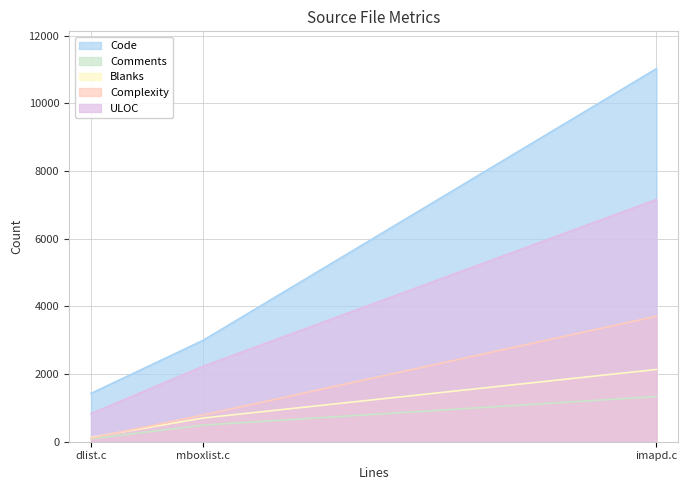

Reading right to left, extract all data points from this chart.

Code: dlist.c=1428	imapd.c=11029	mboxlist.c=2998
Comments: dlist.c=85	imapd.c=1336	mboxlist.c=491
Blanks: dlist.c=127	imapd.c=2136	mboxlist.c=701
Complexity: dlist.c=107	imapd.c=3709	mboxlist.c=789
ULOC: dlist.c=830	imapd.c=7161	mboxlist.c=2230